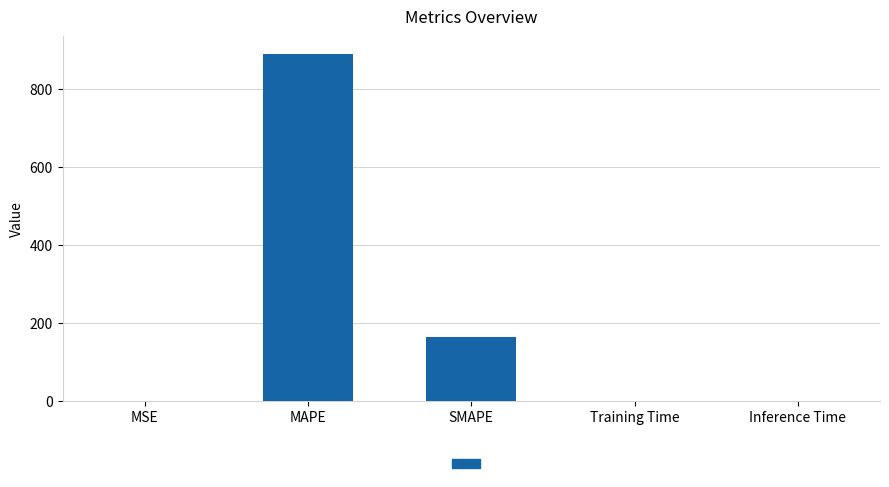

What is the maximum value shown in the chart?

890.8